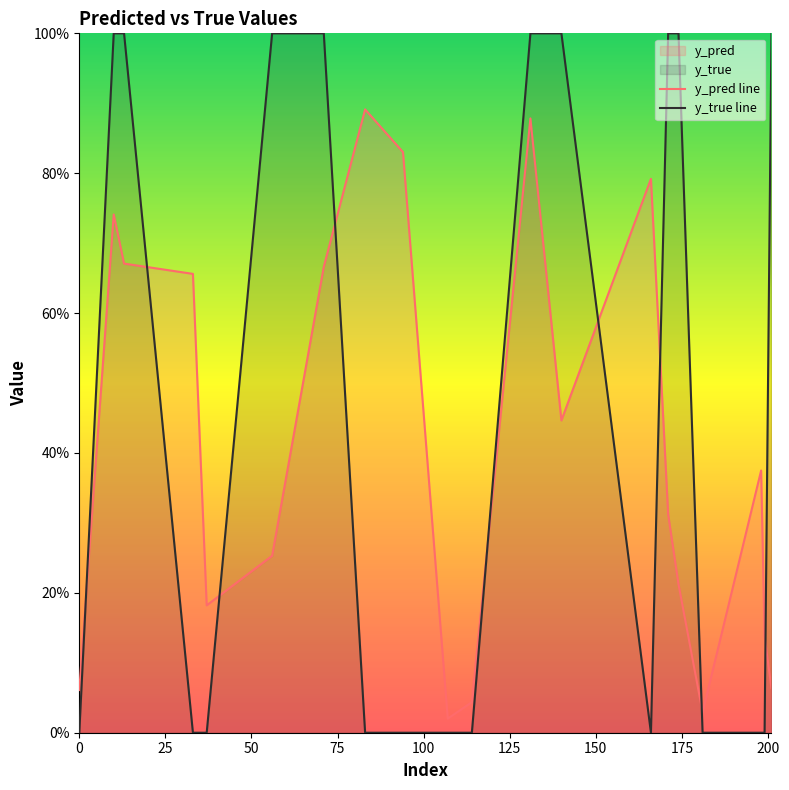

Reading left to right, list all the values displayed in this chart.

y_pred line: 0.1	0.7	0.7	0.7	0.2	0.3	0.7	0.9	0.8	0.0	0.0	0.9	0.4	0.8	0.3	0.2	0.0	0.4	0.1	0.1
y_true line: 0.0	1.0	1.0	0.0	0.0	1.0	1.0	0.0	0.0	0.0	0.0	1.0	1.0	0.0	1.0	1.0	0.0	0.0	0.0	1.0